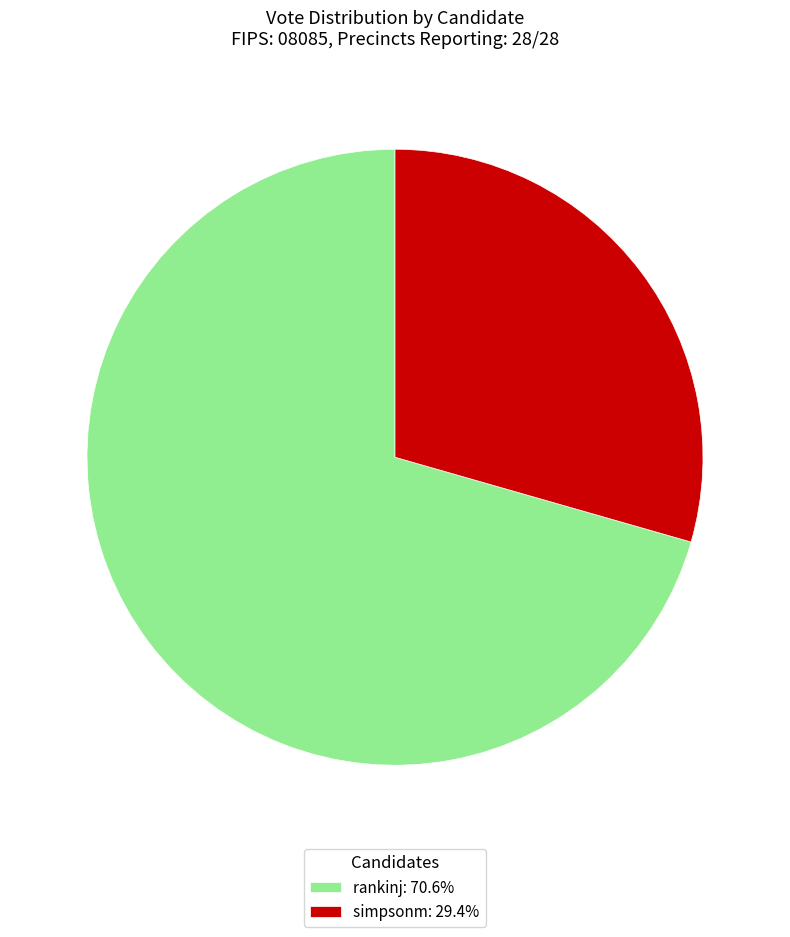

Which category has the smallest portion of the pie?

simpsonm